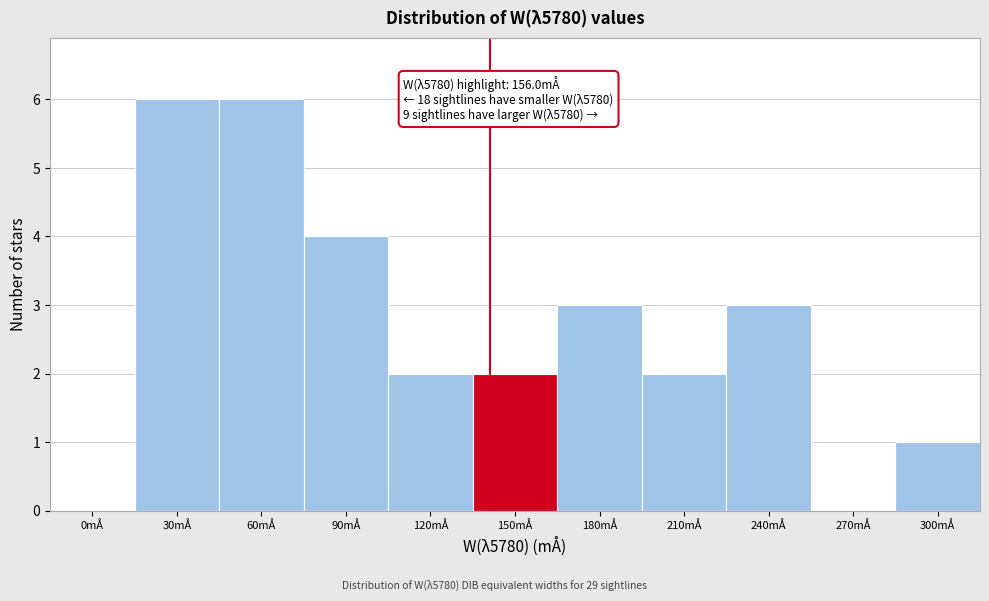

Reading left to right, list all the values displayed in this chart.

0mÅ=0	30mÅ=6	60mÅ=6	90mÅ=4	120mÅ=2	150mÅ=2	180mÅ=3	210mÅ=2	240mÅ=3	270mÅ=0	300mÅ=1